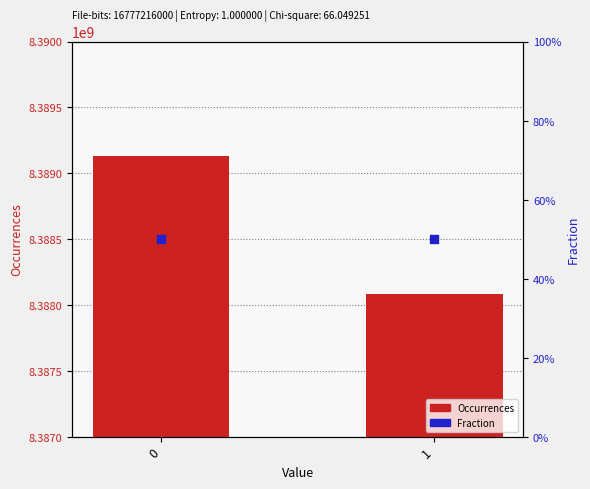

Which series has the largest total across all categories?

Occurrences